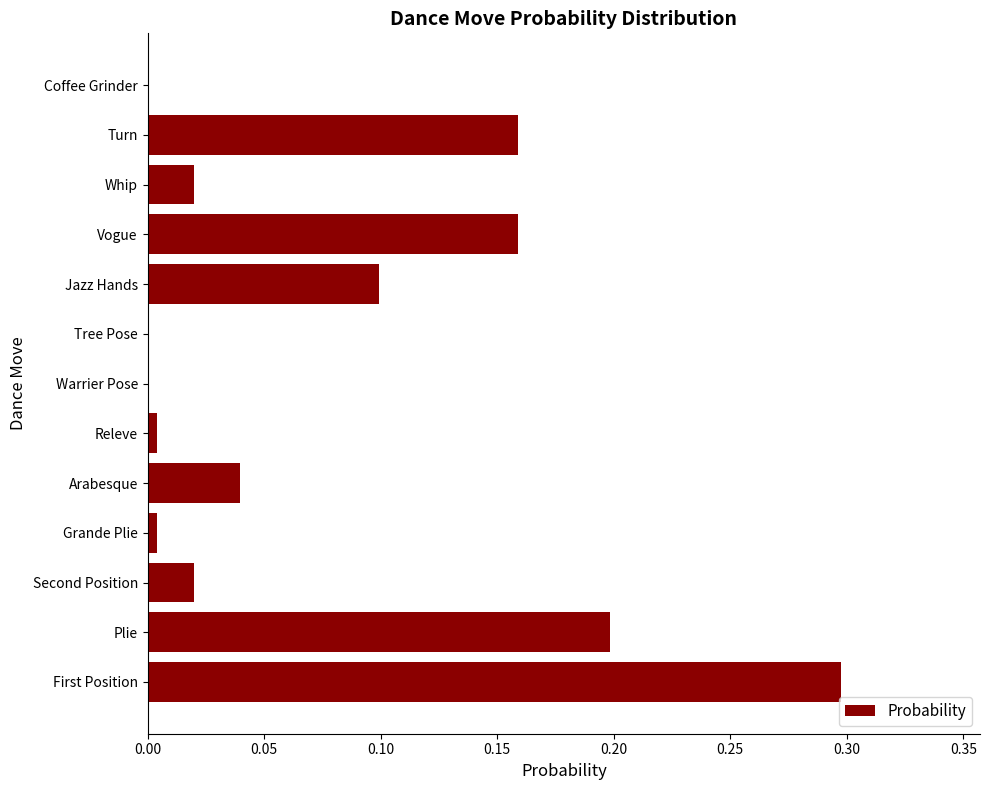

Which category has the highest value across all series?

First Position